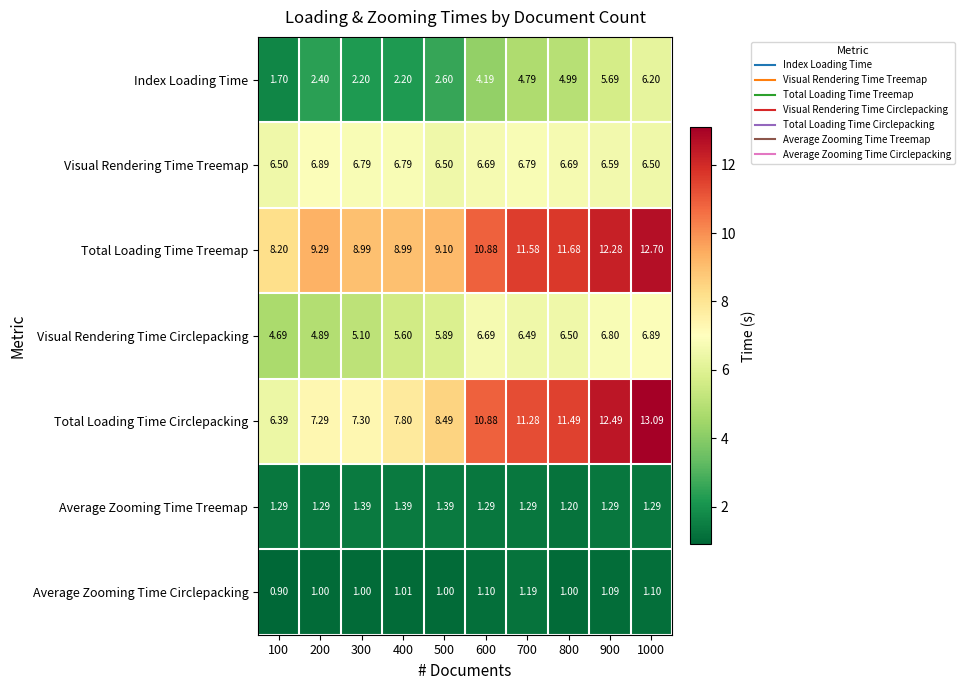

At 400, list the series in order from smallest to largest.

Average Zooming Time Circlepacking, Average Zooming Time Treemap, Index Loading Time, Visual Rendering Time Circlepacking, Visual Rendering Time Treemap, Total Loading Time Circlepacking, Total Loading Time Treemap